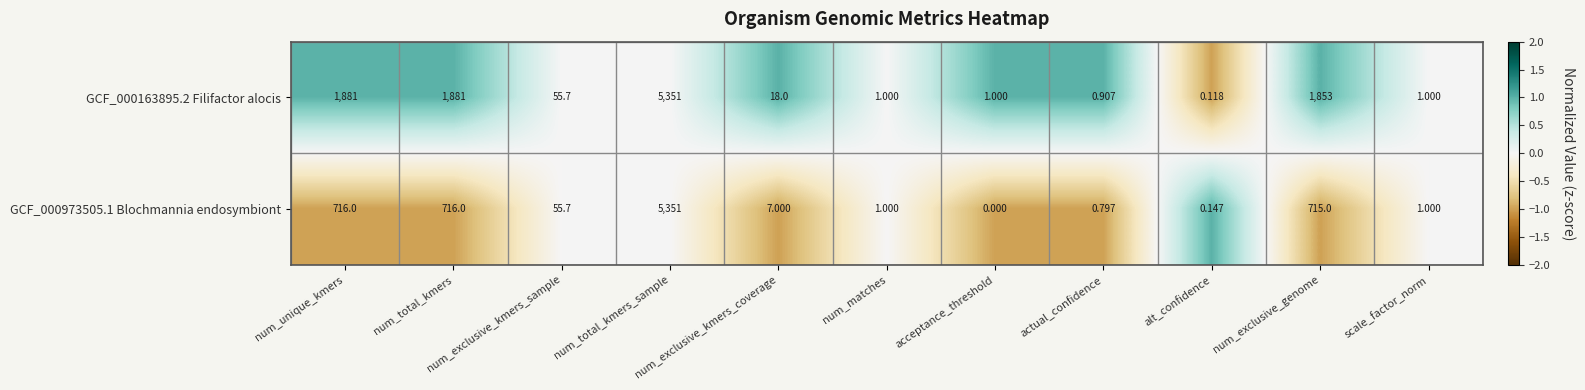

Between num_unique_kmers and num_exclusive_kmers_sample, which series saw the biggest shift?

GCF_000163895.2 Filifactor alocis